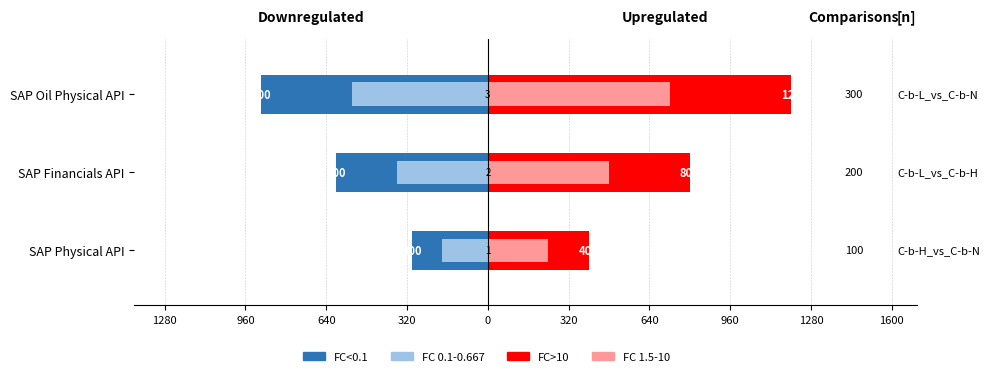

At how many categories does at least one series exceed 39?

3